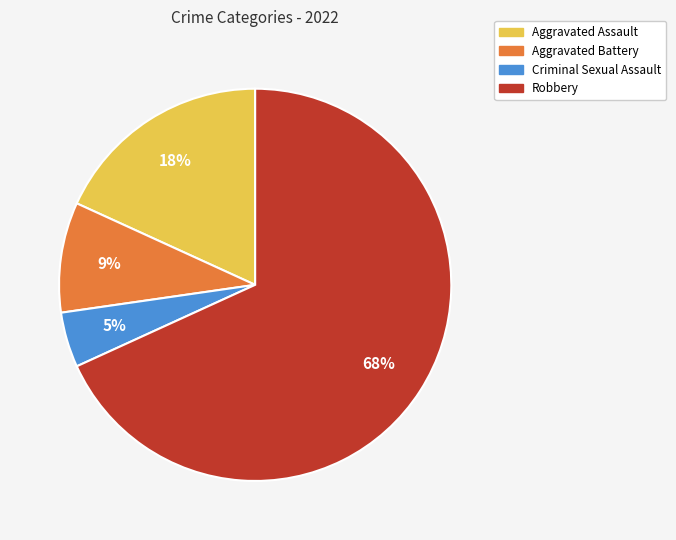

To the nearest percent, what percentage of the pie is Aggravated Assault?

18%